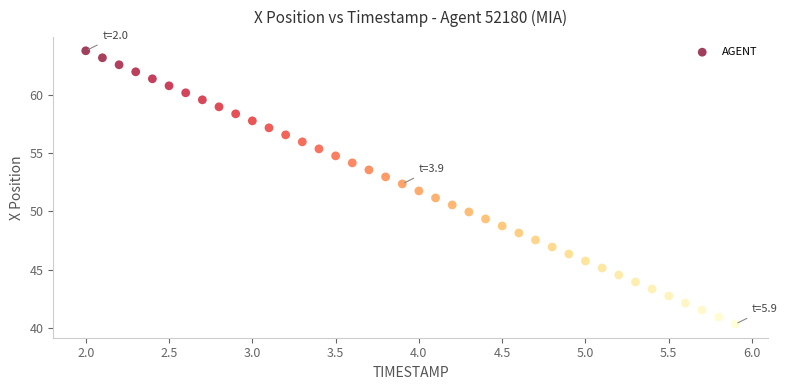

What is the range of X values (max minus min)?

3.9